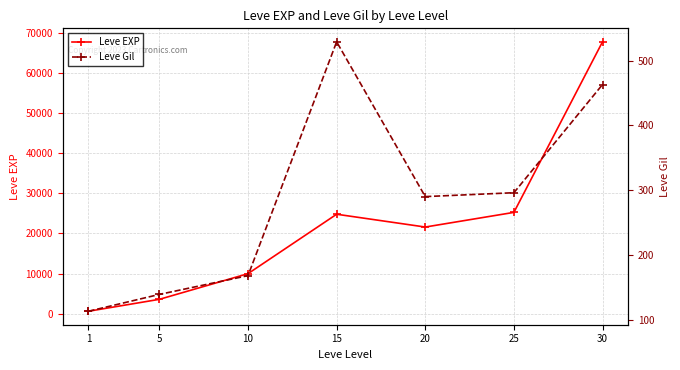

True or false: Leve Gil and Leve EXP cross at least once.

False